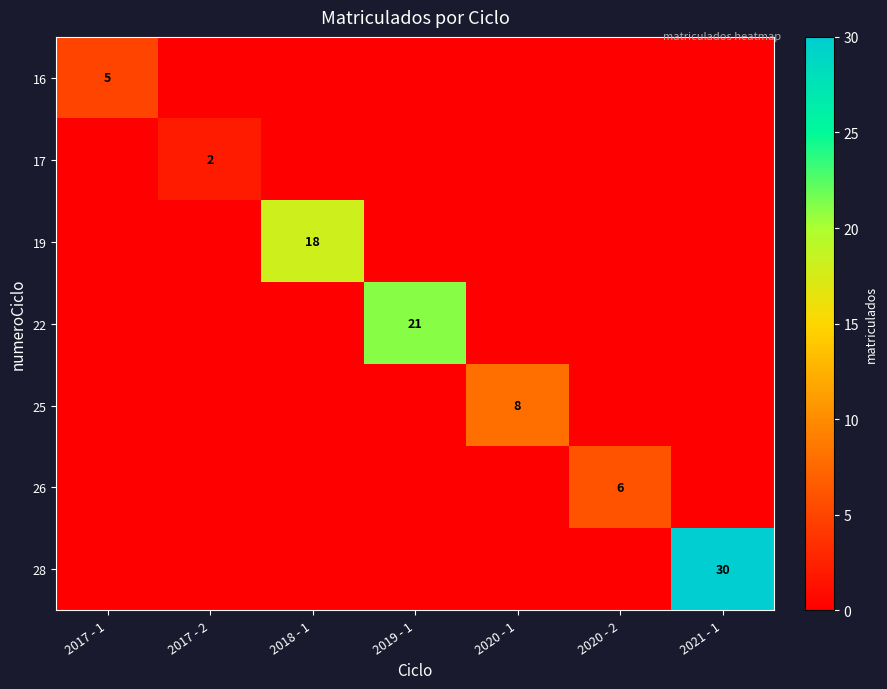

Is it true that 28 equals 52 at 2021 - 1?

False